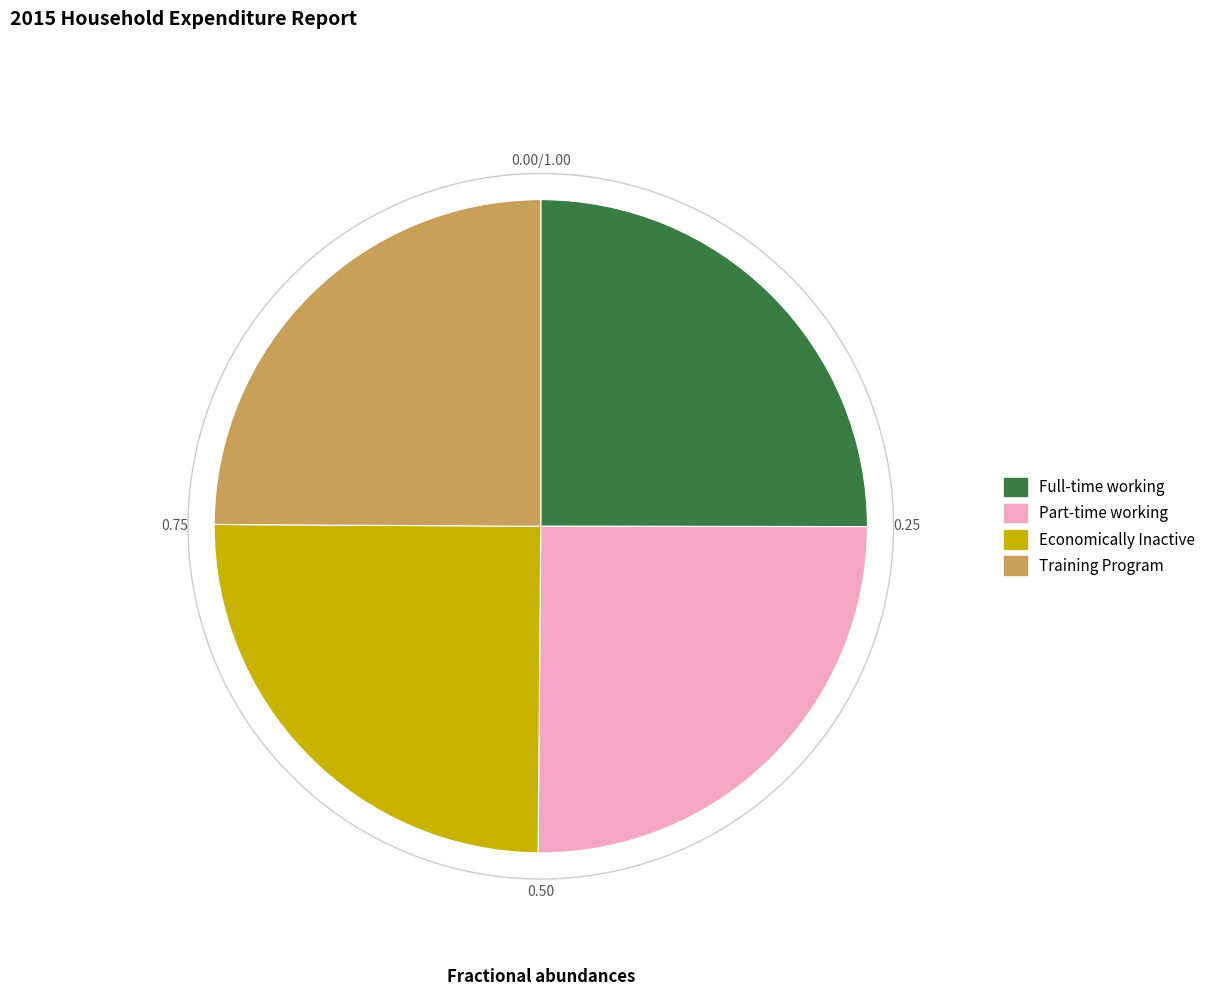

Which category has the smallest portion of the pie?

Training Program